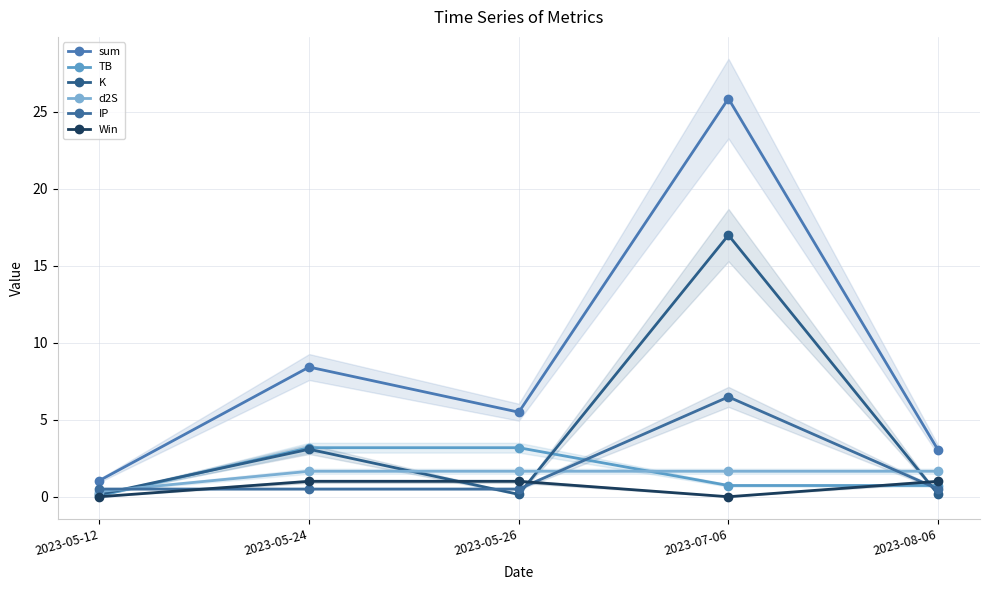

What is the value of the TB point at the 1st from the left?

0.1